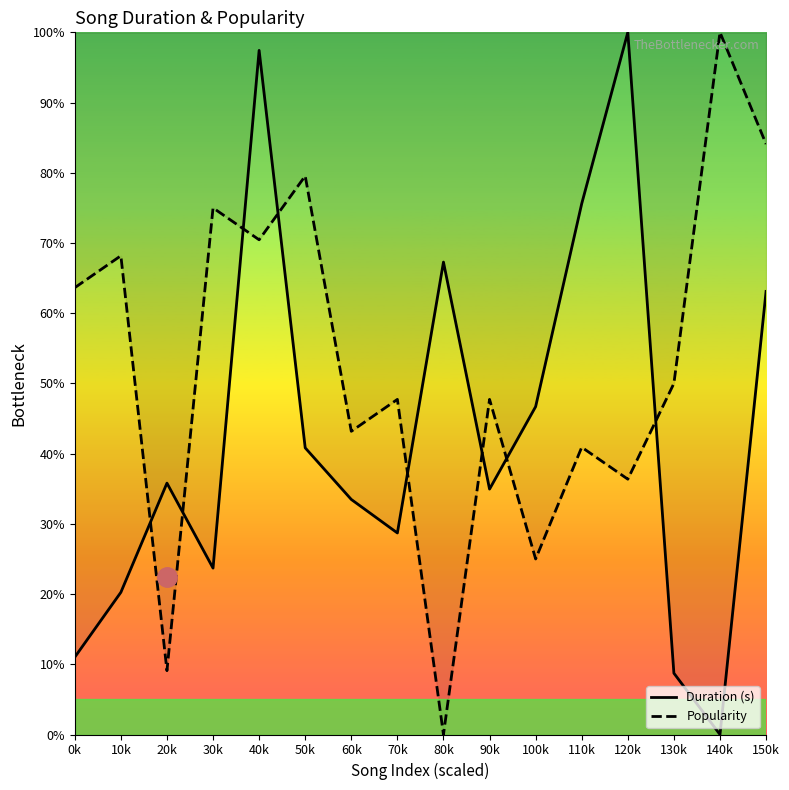

True or false: Duration (s) has more than 2 interior local peaks.

True